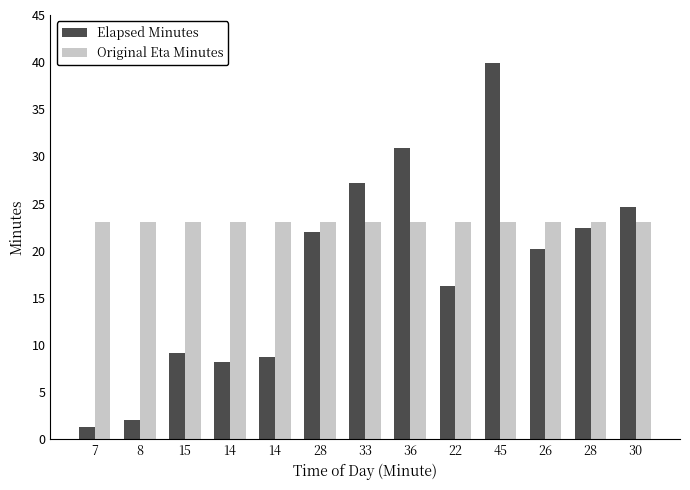

What is the difference between the second highest and minimum values in the Elapsed Minutes series?

29.6